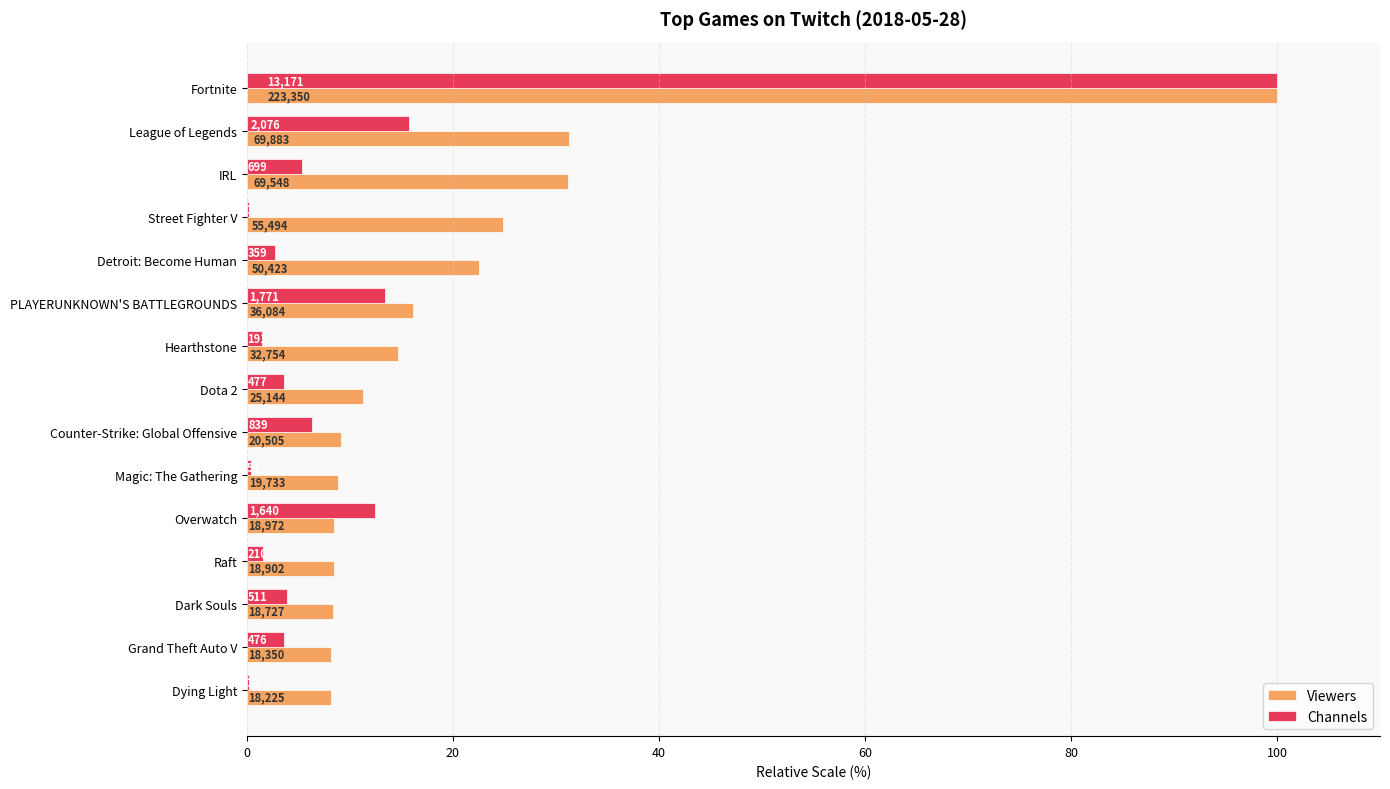

Reading left to right, extract all data points from this chart.

Viewers: 100.0	31.3	31.1	24.8	22.6	16.2	14.7	11.3	9.2	8.8	8.5	8.5	8.4	8.2	8.2
Channels: 100.0	15.8	5.3	0.2	2.7	13.4	1.5	3.6	6.4	0.4	12.5	1.6	3.9	3.6	0.2